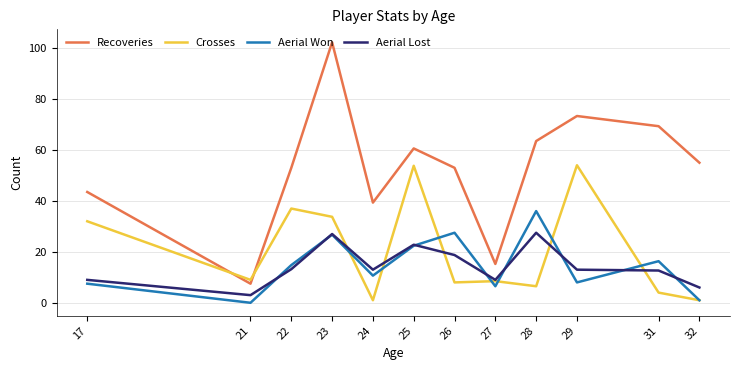

What is the difference between the maximum and minimum values in the Aerial Won series?

36.0